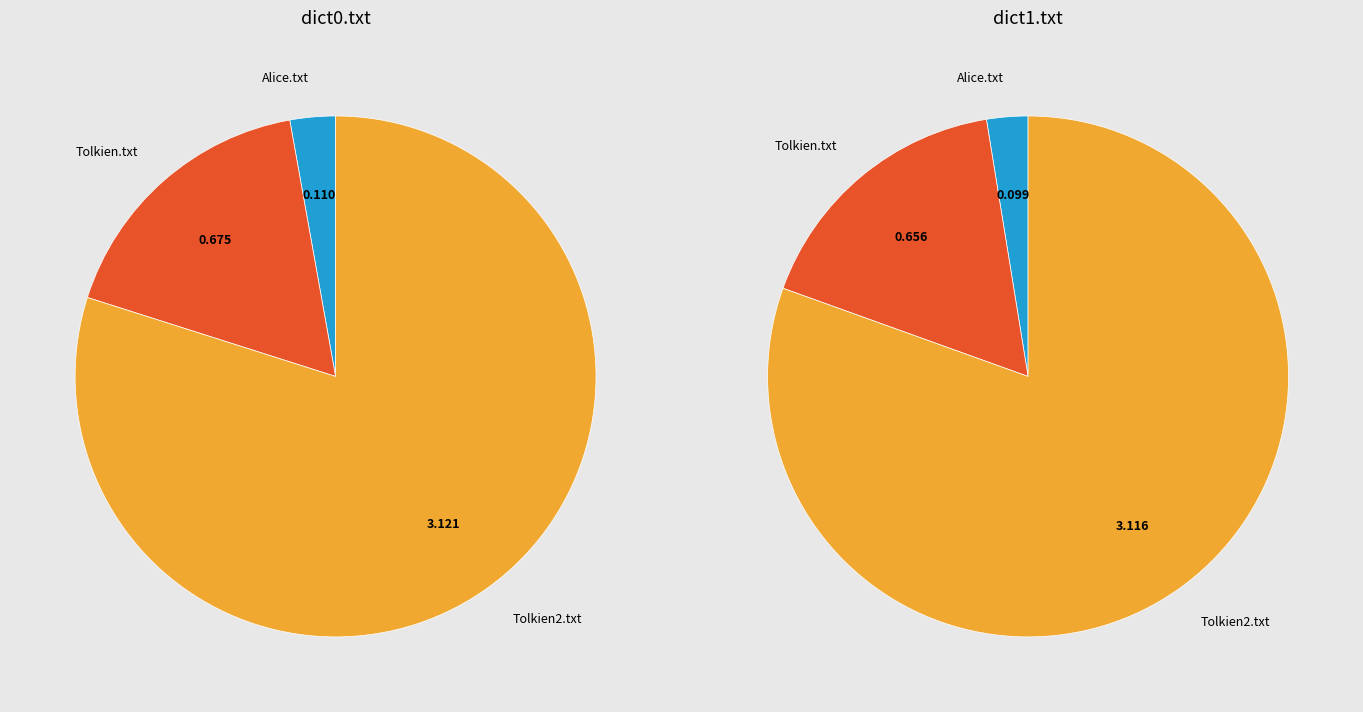

How many slices are in this pie chart?

3